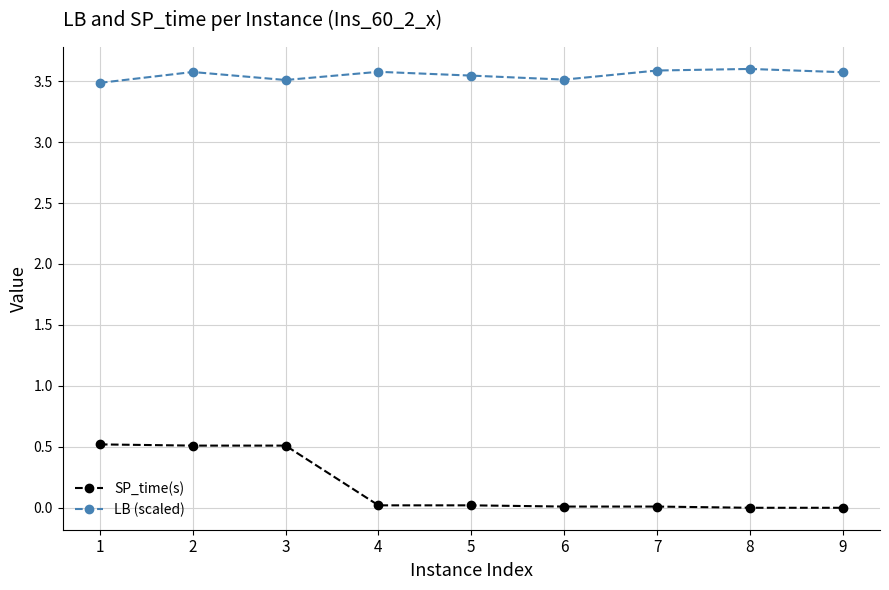

List the series in order of their peak value, highest first.

LB (scaled), SP_time(s)